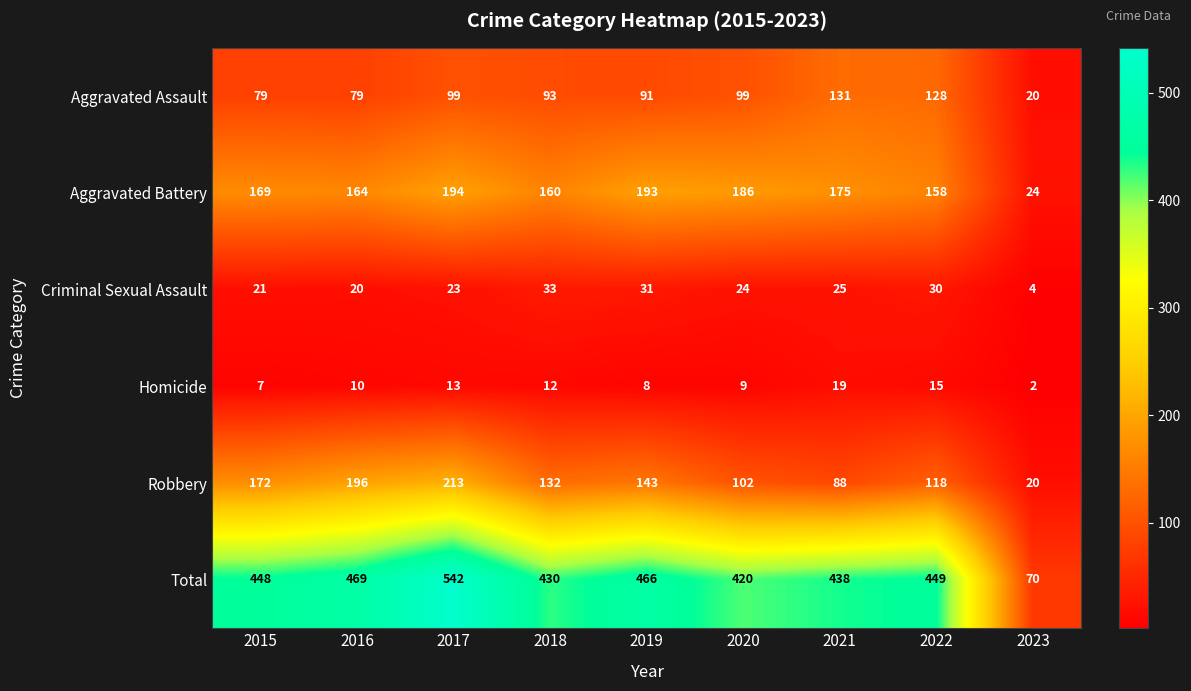

The value of Homicide at 2016 is 10. True or false?

True